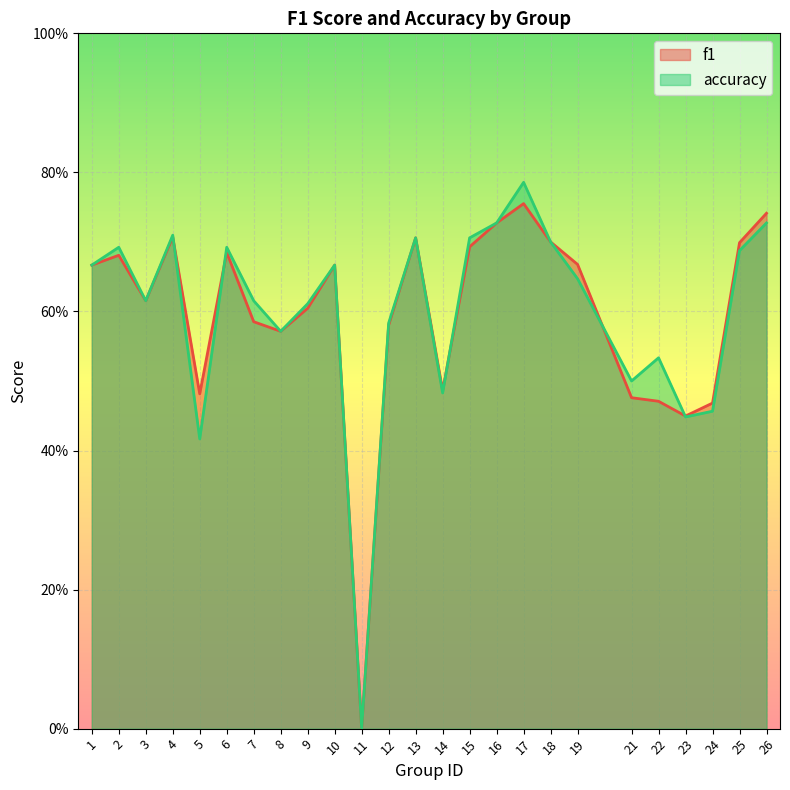

What is the sum of the accuracy values at 5 and 9?

1.0